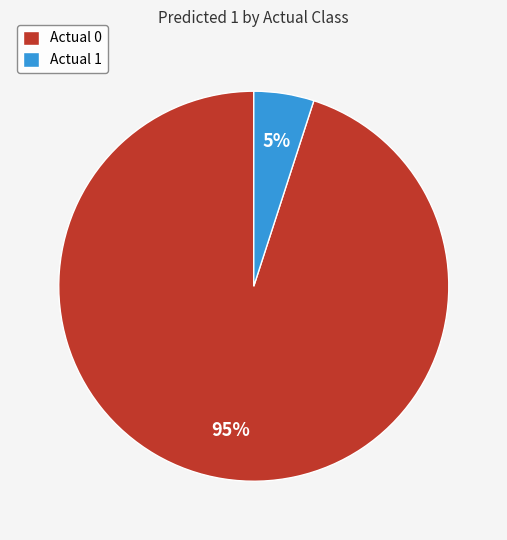

Is the sum of Actual 0 and Actual 1 greater than half?

Yes